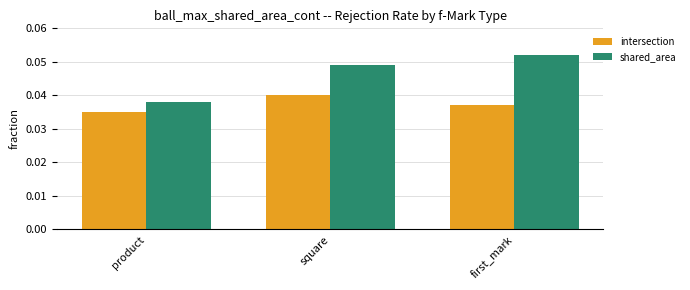

What are all the series names shown in the legend?

intersection, shared_area